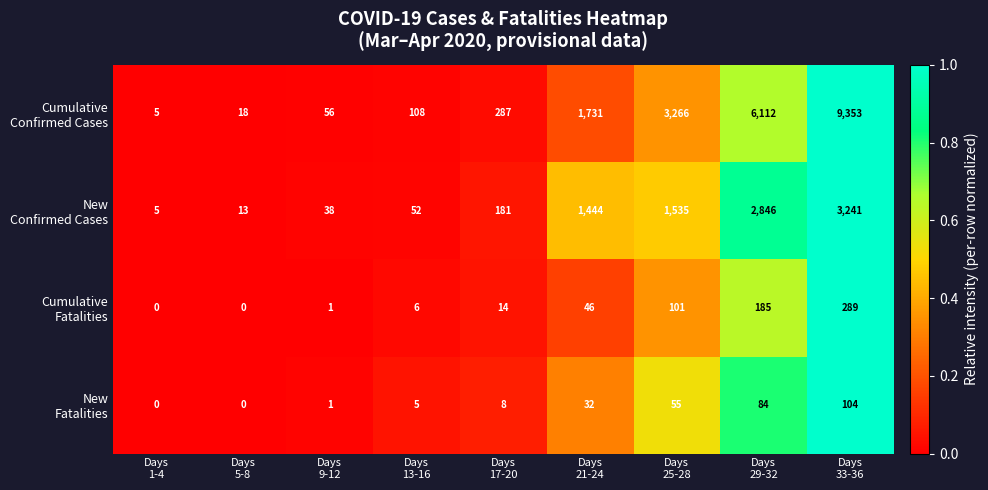

What is the maximum value shown in the chart?

9353